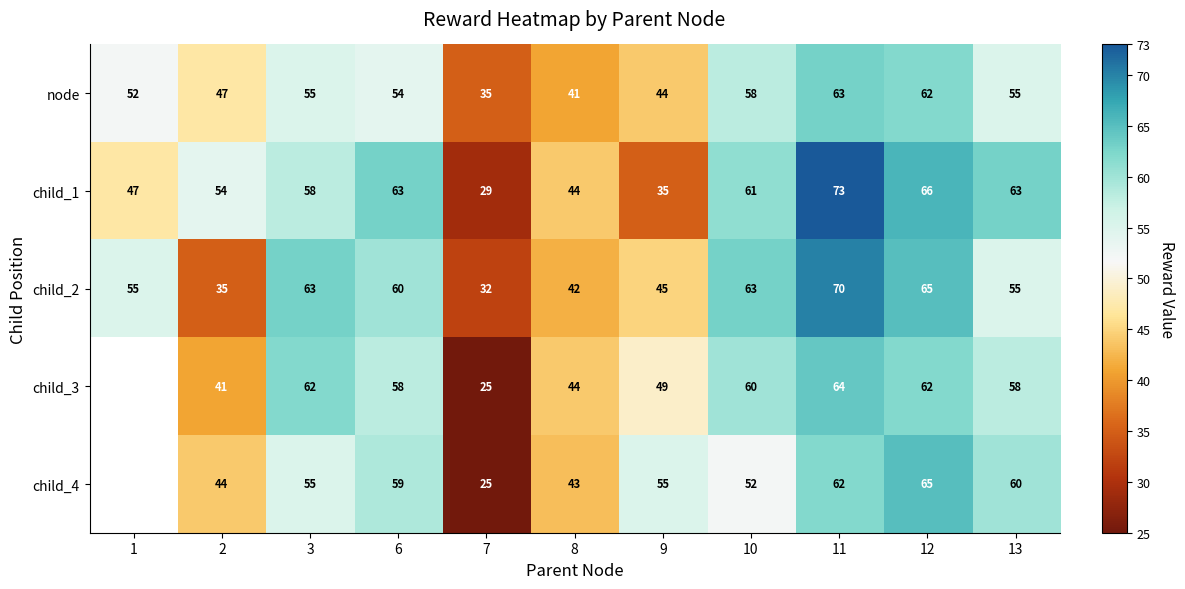

Which category has the lowest value in the child_2 series?

7